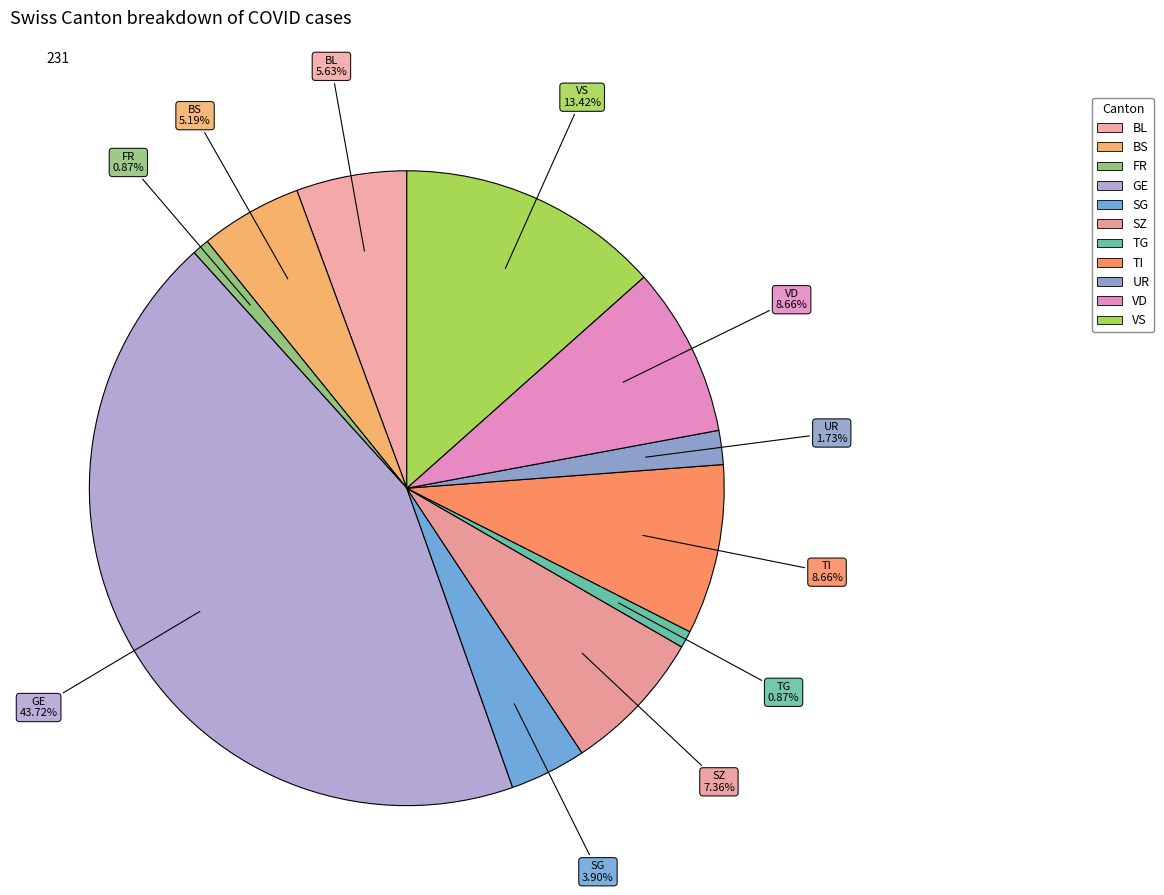

Count the number of slices in the pie.

11